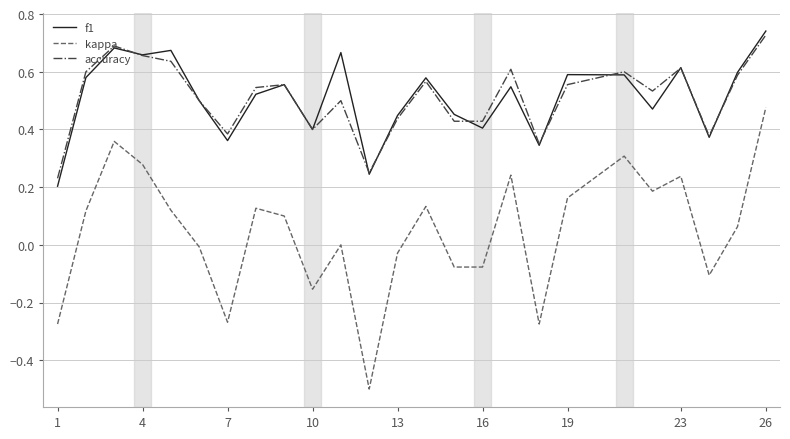

How many series are shown in this chart?

3